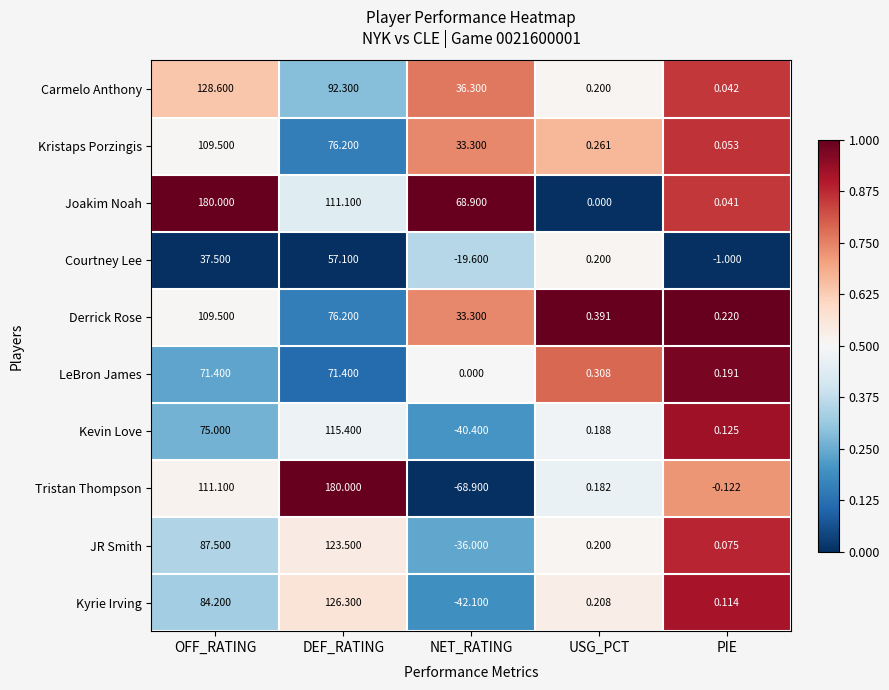

Count the number of data series in this chart.

10